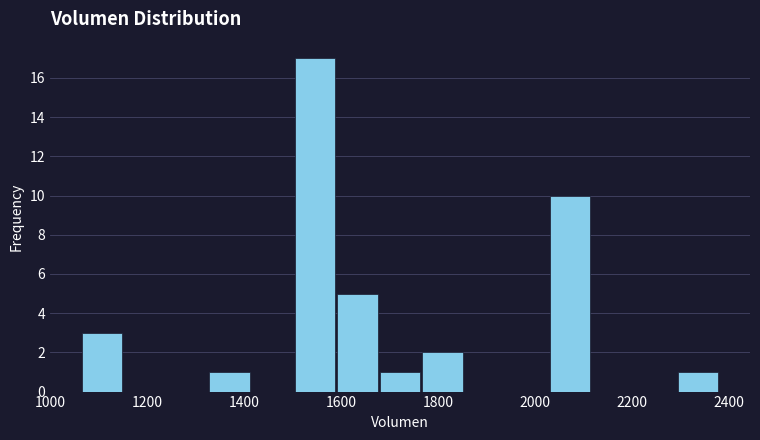

How tall is the bar that spans 1060 to 1160 on the x-axis? Neither the bar edges nor the heights are printed on the chart, so give them approximately, as read against the axes.

3